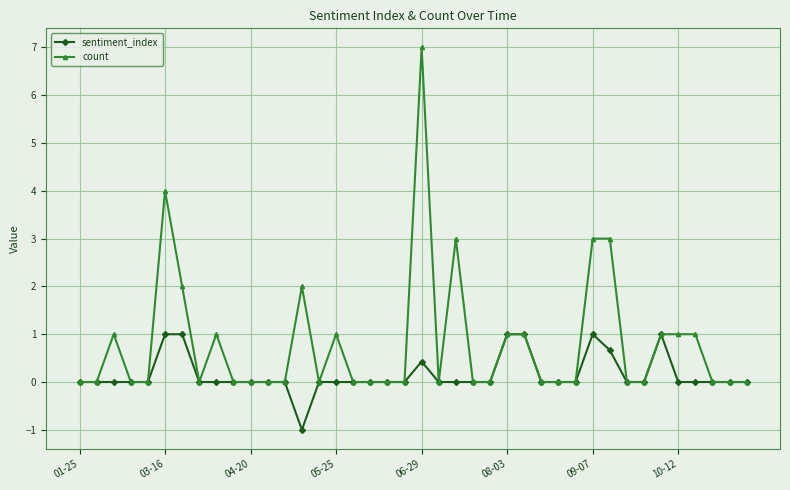

Reading left to right, extract all data points from this chart.

sentiment_index: 0.0	0.0	0.0	0.0	0.0	1.0	1.0	0.0	0.0	0.0	0.0	0.0	0.0	-1.0	0.0	0.0	0.0	0.0	0.0	0.0	0.4	0.0	0.0	0.0	0.0	1.0	1.0	0.0	0.0	0.0	1.0	0.7	0.0	0.0	1.0	0.0	0.0	0.0	0.0	0.0
count: 0.0	0.0	1.0	0.0	0.0	4.0	2.0	0.0	1.0	0.0	0.0	0.0	0.0	2.0	0.0	1.0	0.0	0.0	0.0	0.0	7.0	0.0	3.0	0.0	0.0	1.0	1.0	0.0	0.0	0.0	3.0	3.0	0.0	0.0	1.0	1.0	1.0	0.0	0.0	0.0